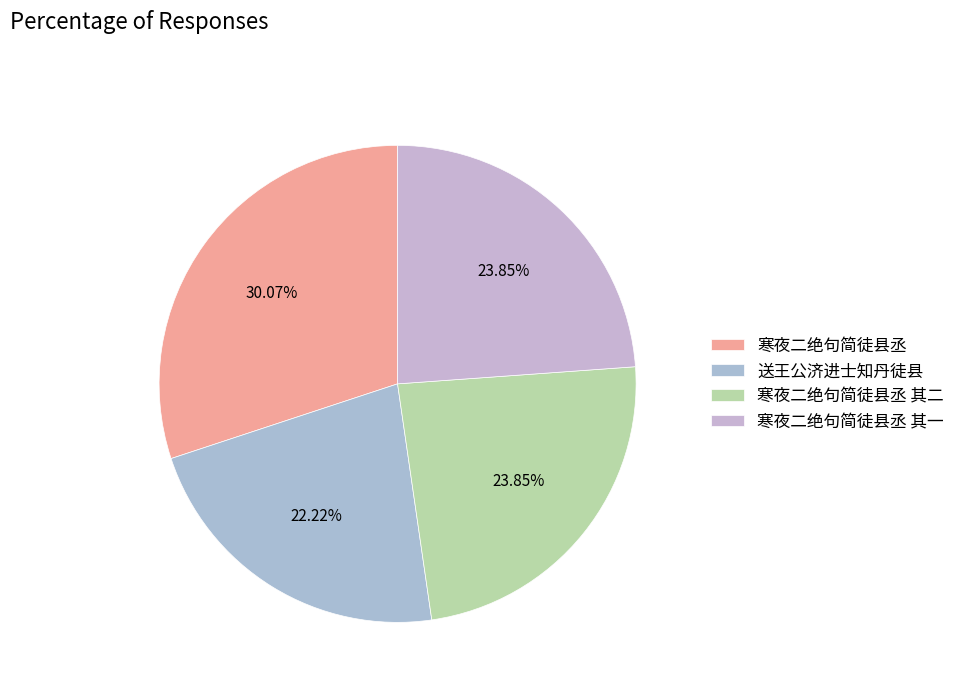

Count the number of slices in the pie.

4